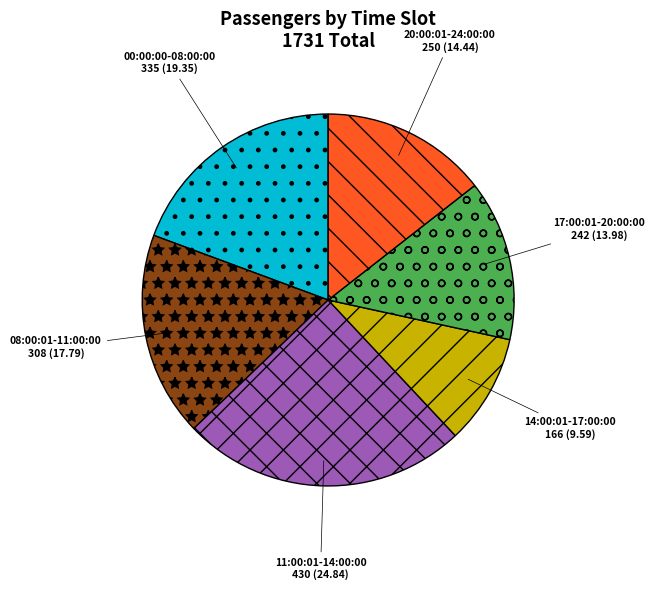

Is it true that 17:00:01-20:00:00 is 29% of the pie?

False